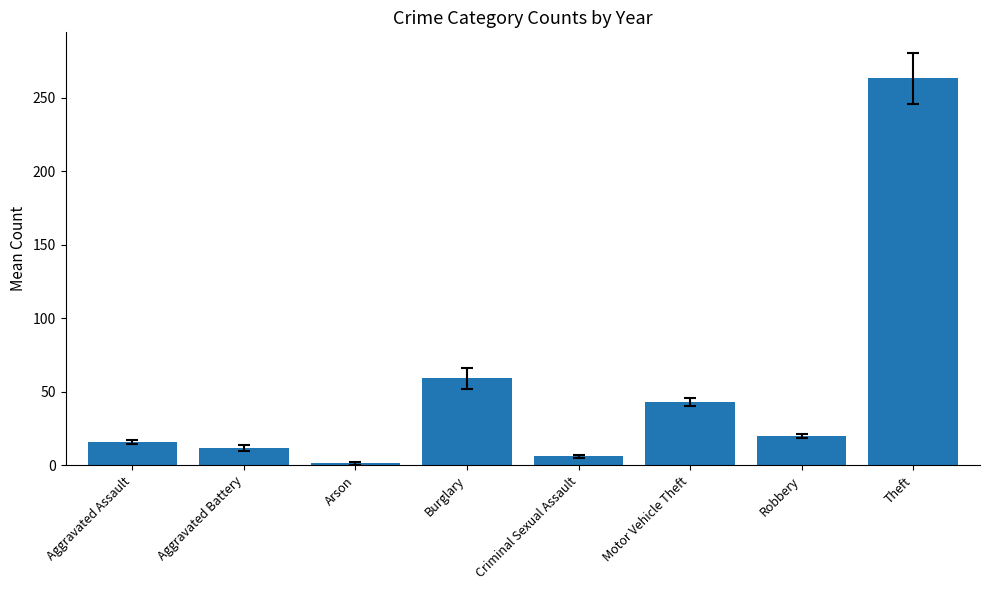

List the labels in order of value, largest first.

Theft, Burglary, Motor Vehicle Theft, Robbery, Aggravated Assault, Aggravated Battery, Criminal Sexual Assault, Arson